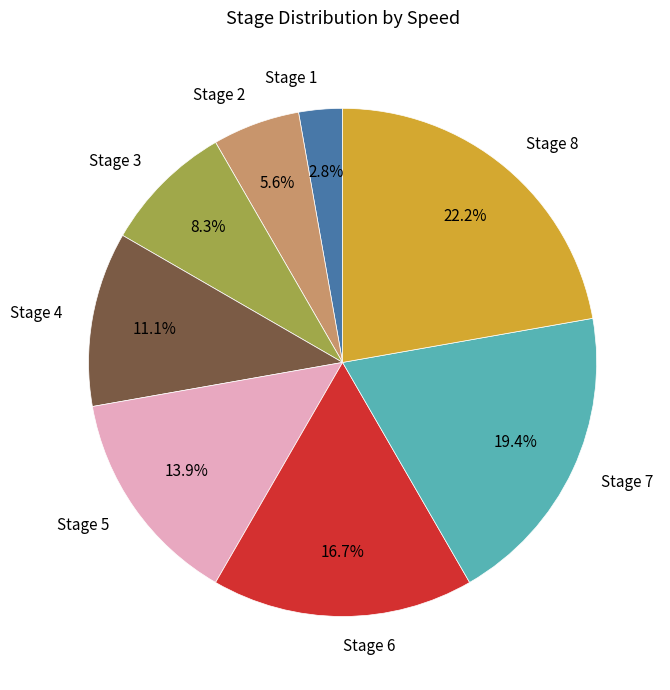

Rank the categories by value from highest to lowest.

Stage 8, Stage 7, Stage 6, Stage 5, Stage 4, Stage 3, Stage 2, Stage 1